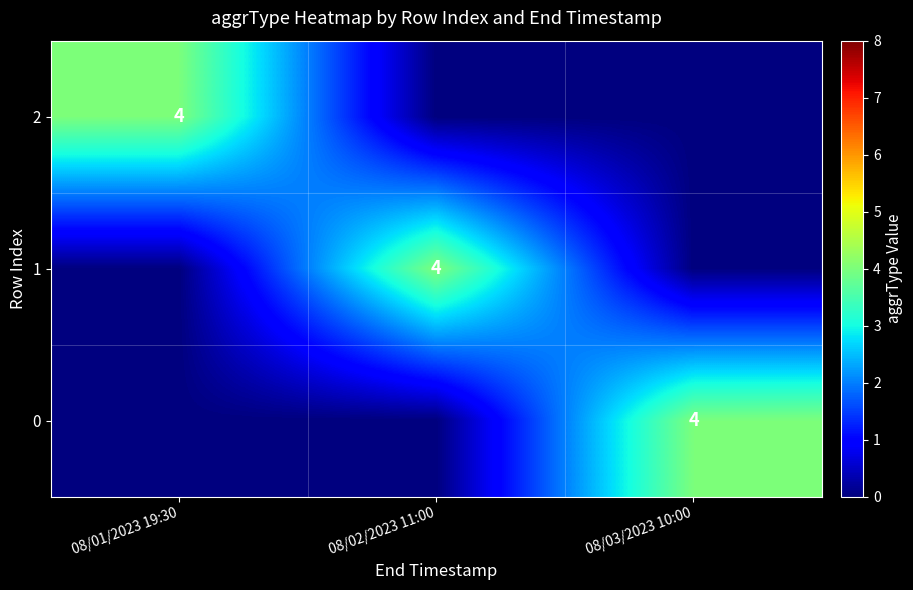

Which series has the widest spread of values?

2